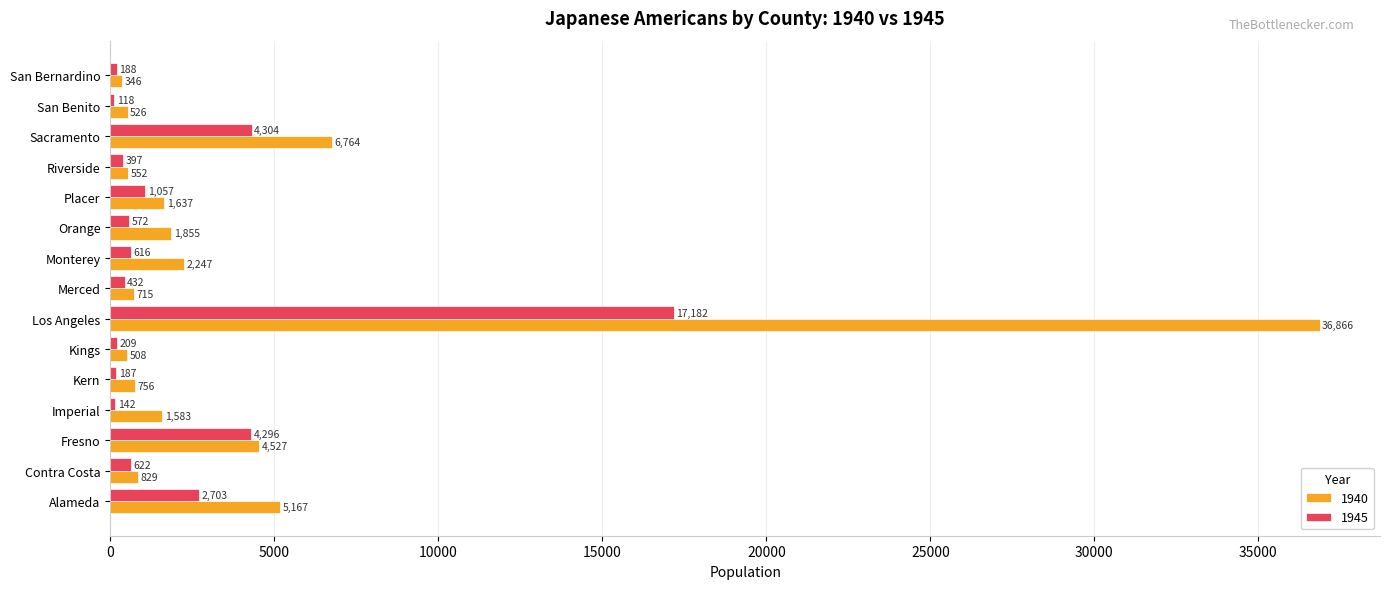

Which series has the largest total across all categories?

1940